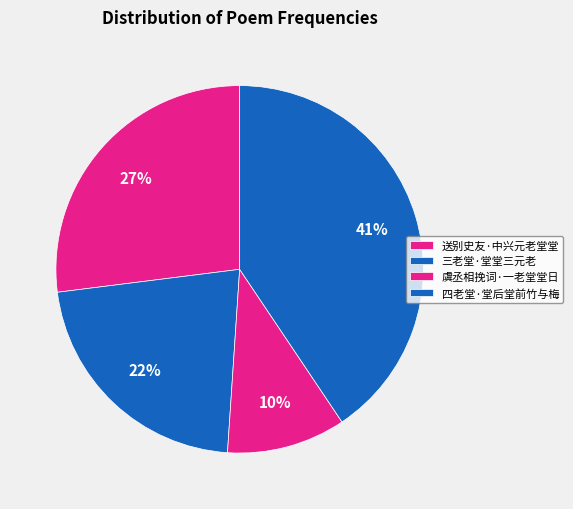

Which slice is the smallest?

虞丞相挽词·一老堂堂日